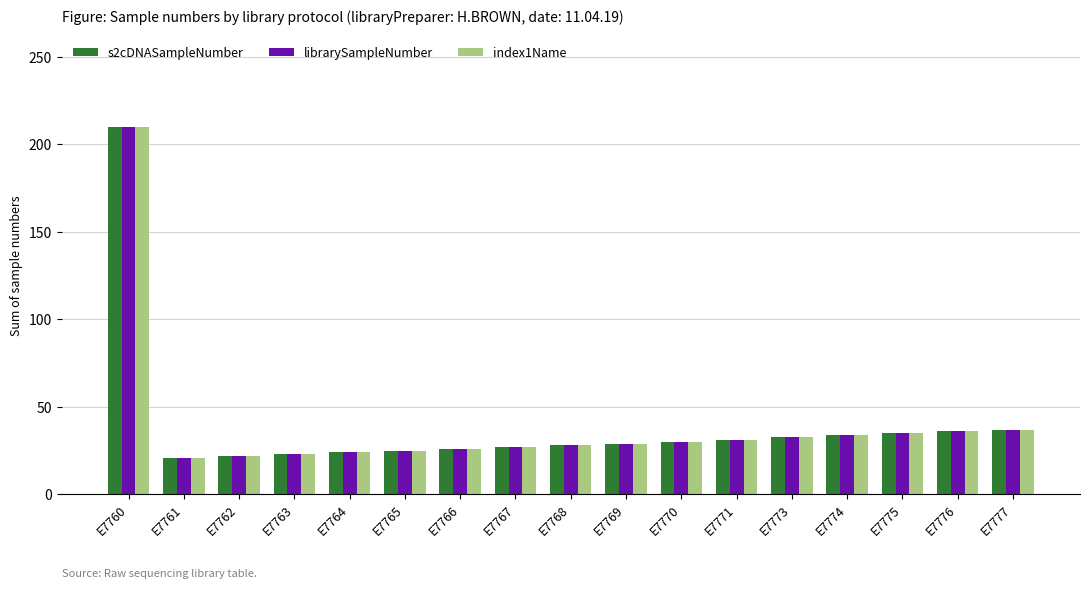

What is the maximum value for index1Name?

210